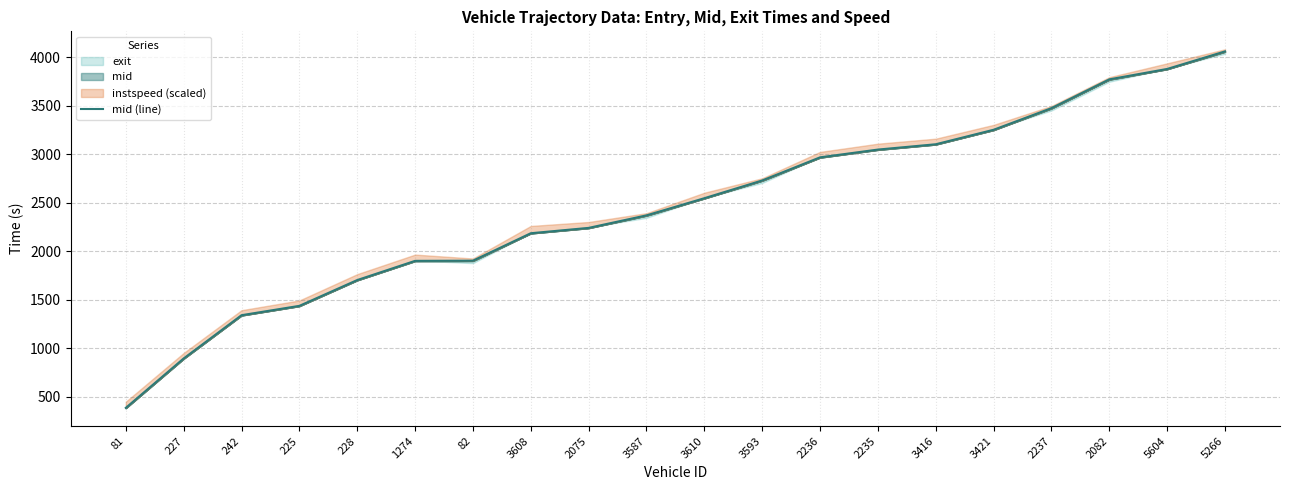

Reading right to left, list all the values displayed in this chart.

5266=4058.3	5604=3877.4	2082=3770.2	2237=3473.5	3421=3250.4	3416=3101.0	2235=3046.3	2236=2966.3	3593=2728.0	3610=2545.1	3587=2368.3	2075=2239.2	3608=2184.0	82=1901.2	1274=1899.3	228=1701.4	225=1435.5	242=1339.1	227=893.4	81=384.1